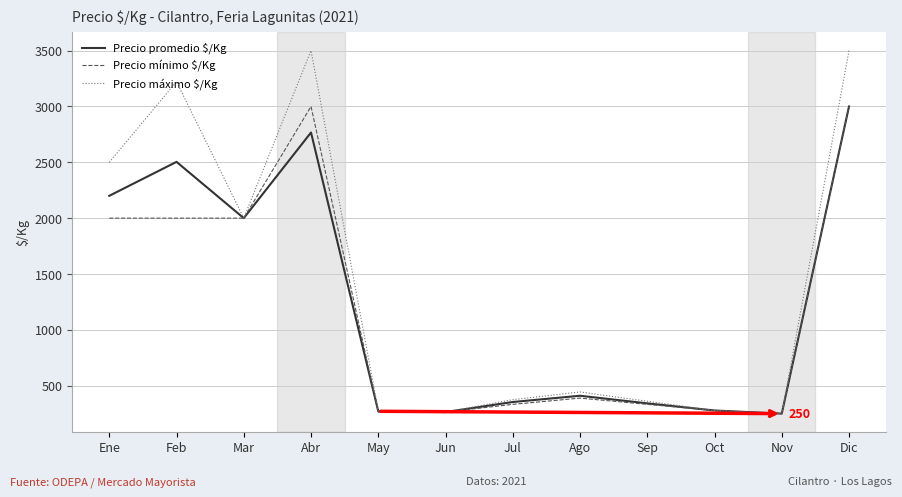

What are all the series names shown in the legend?

Precio promedio $/Kg, Precio mínimo $/Kg, Precio máximo $/Kg